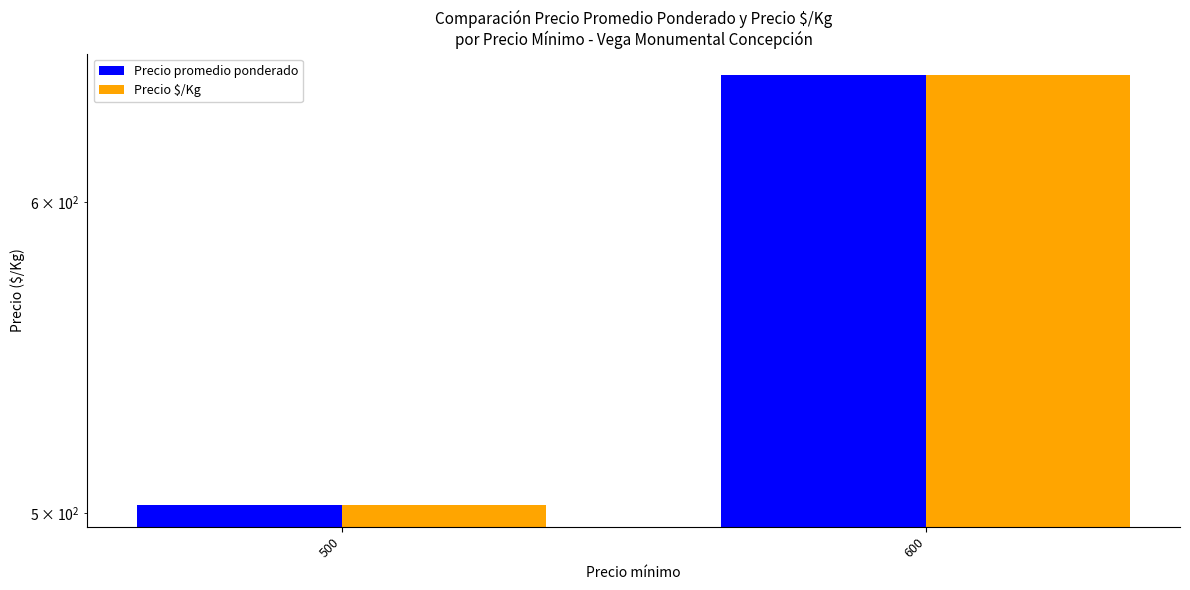

How many bars are there in total?

4